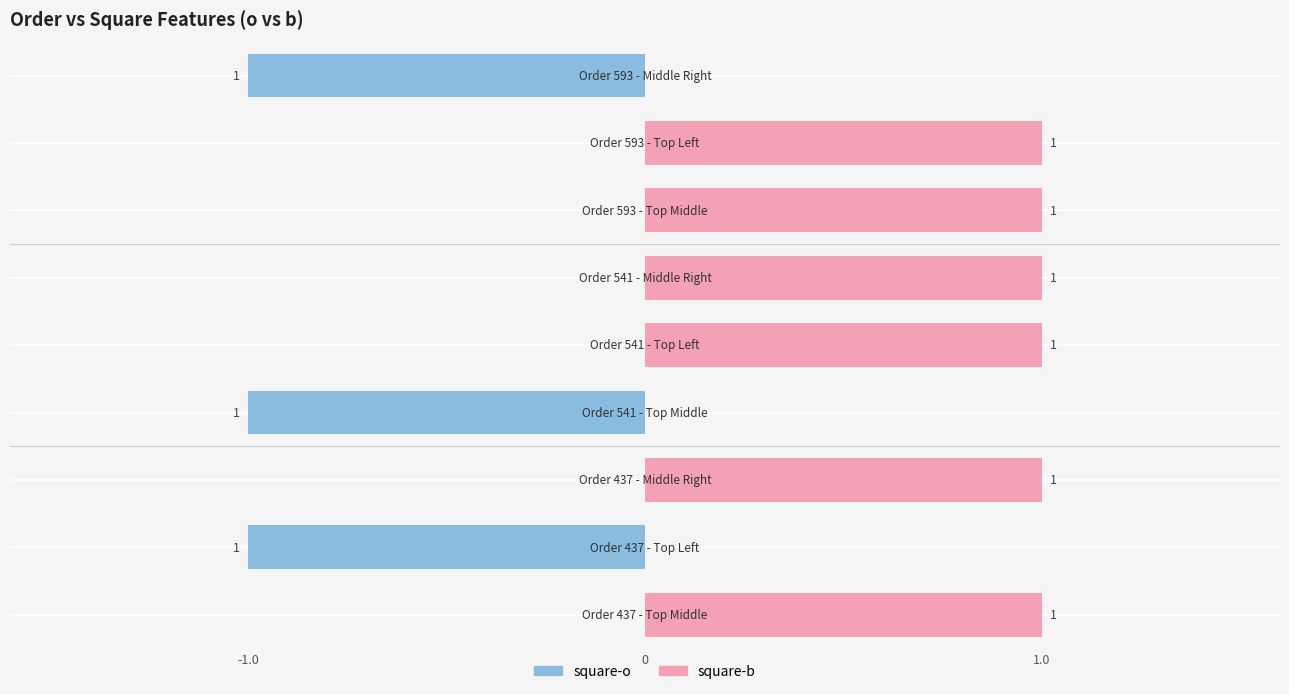

Reading right to left, extract all data points from this chart.

square-o: -1	0	0	0	0	-1	0	-1	0
square-b: 0	1	1	1	1	0	1	0	1